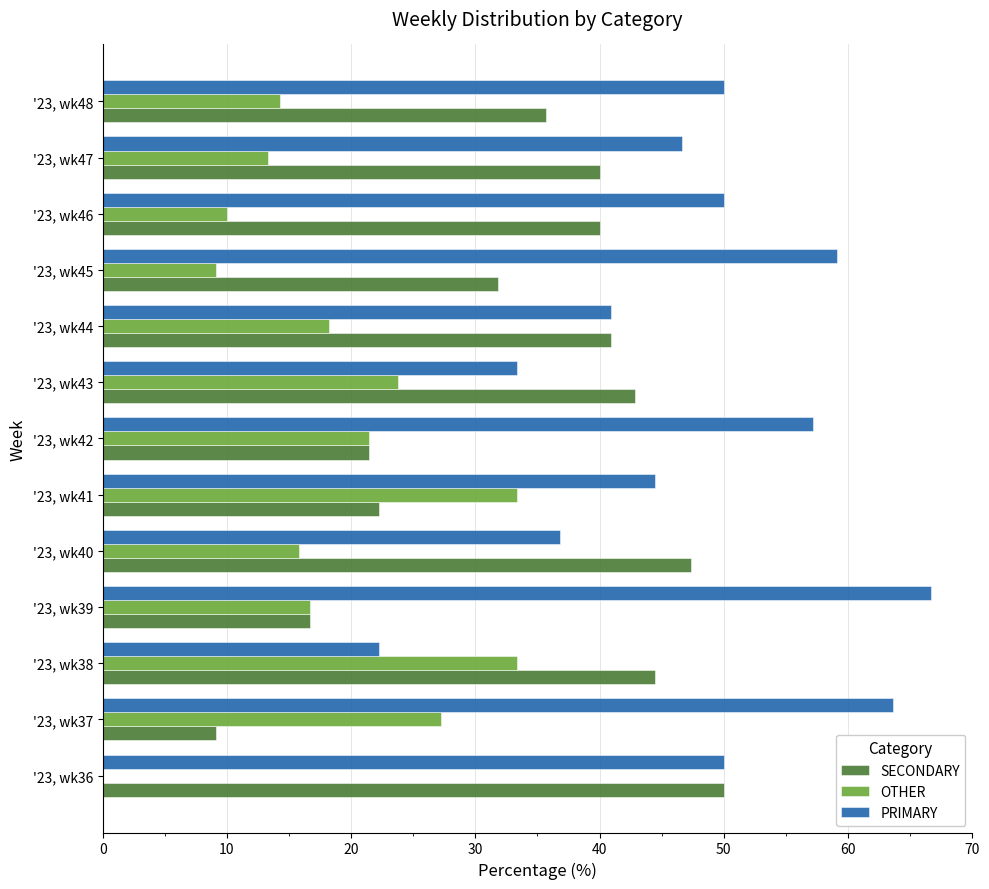

What are all the series names shown in the legend?

SECONDARY, OTHER, PRIMARY